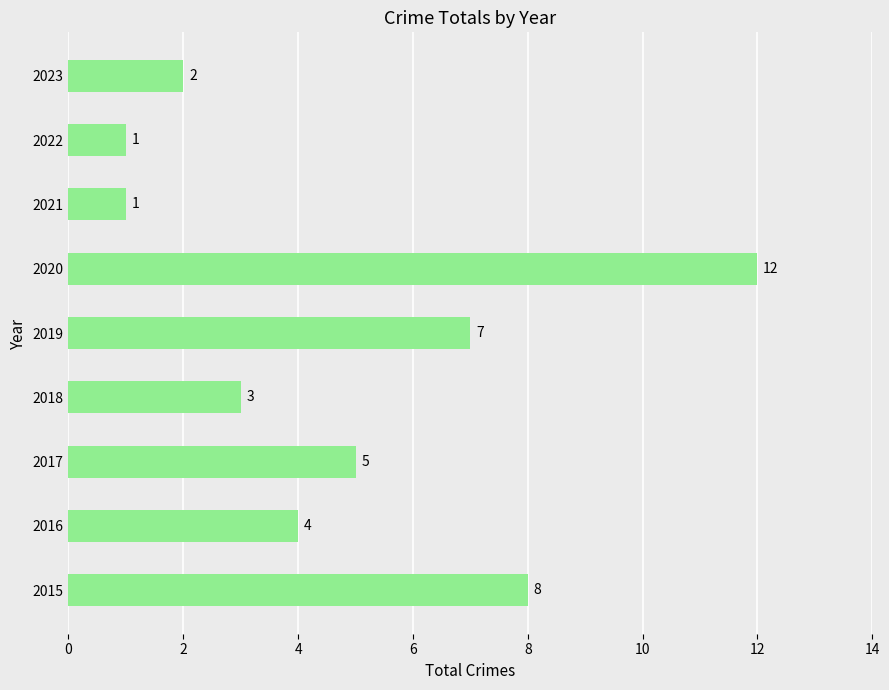

Are the bars grouped side by side (vs. stacked)?

No